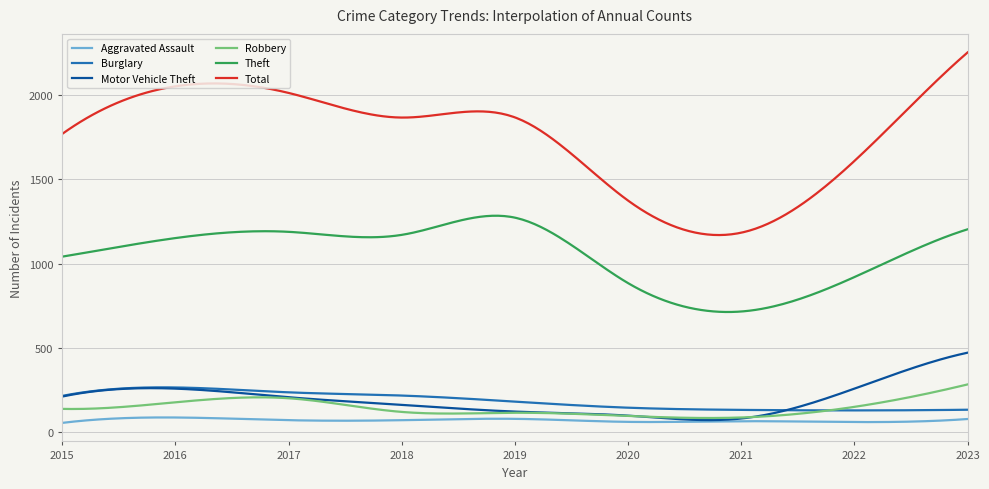

What is the sum of all Total values?

523660.0